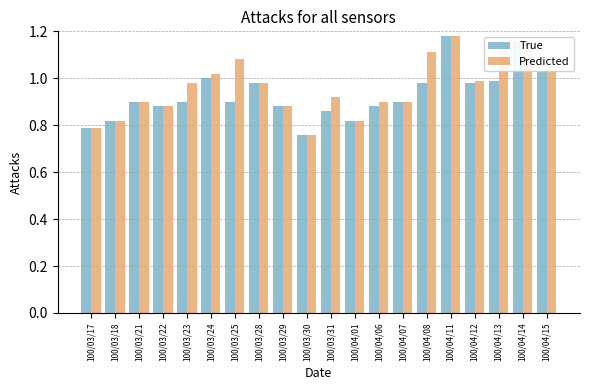

What is the difference between the second highest and minimum values in the Predicted series?

0.4